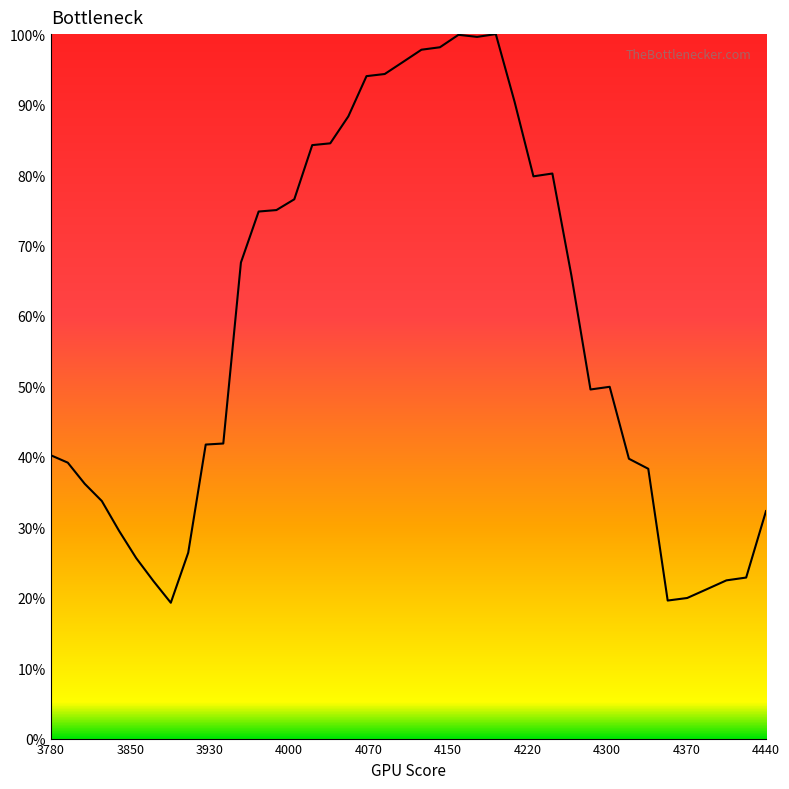

Does the chart display data point markers on the line(s)?

No